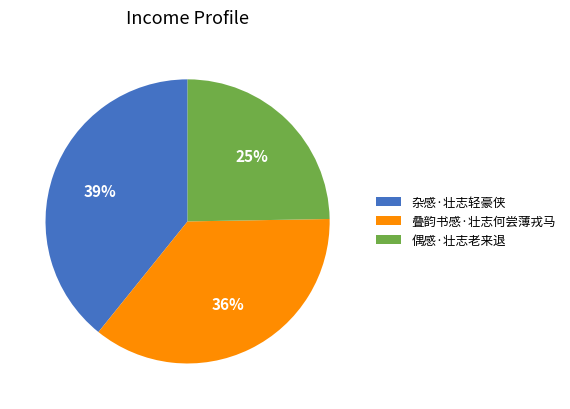

How many segments does this pie chart have?

3